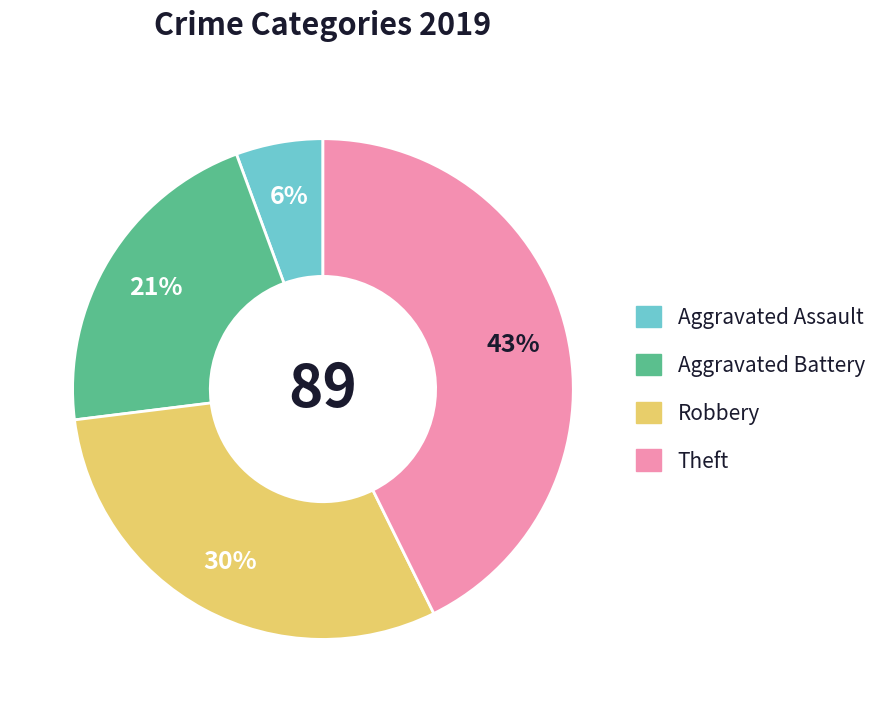

How many segments does this pie chart have?

4